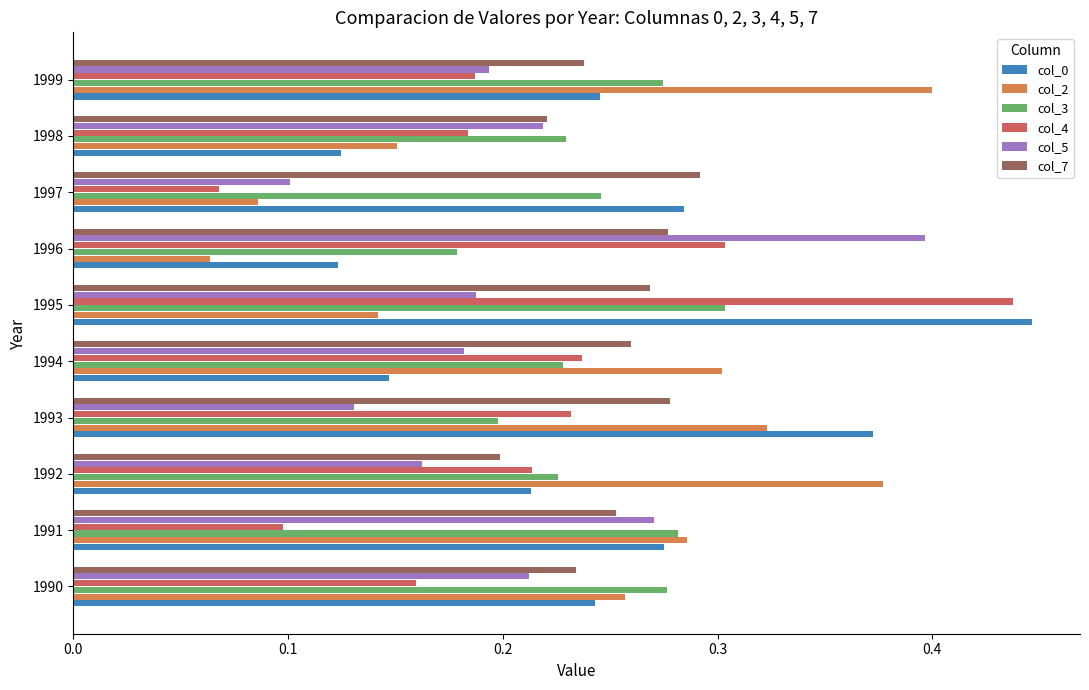

How many distinct data groups are displayed?

6